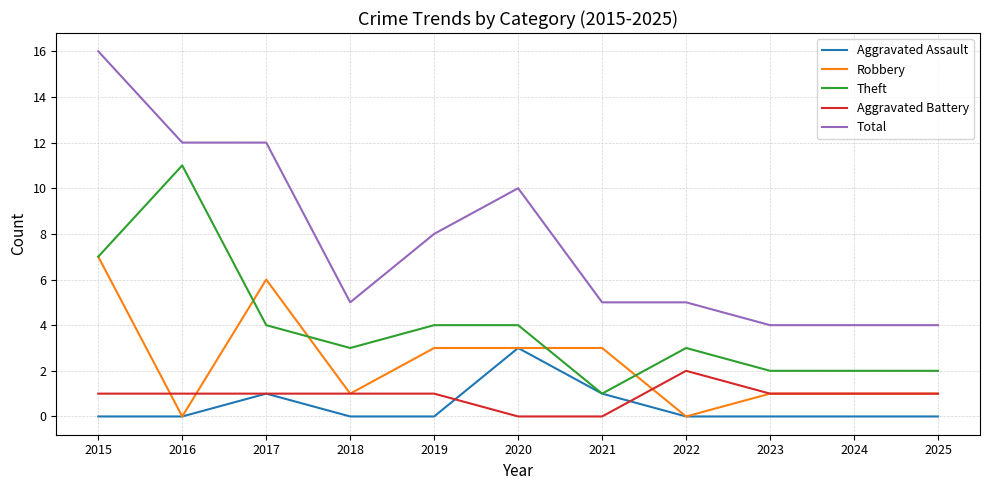

Between 2018 and 2020, which series saw the biggest shift?

Total